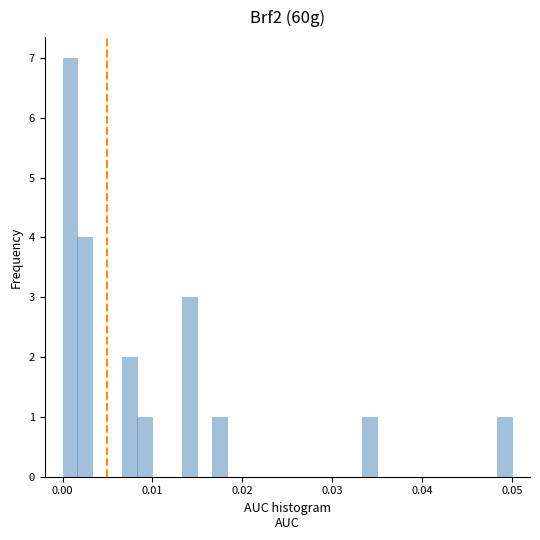

Around what value on the x-axis is the tallest bar? Give the approximate position of its centre, as read against the axis.

0.001